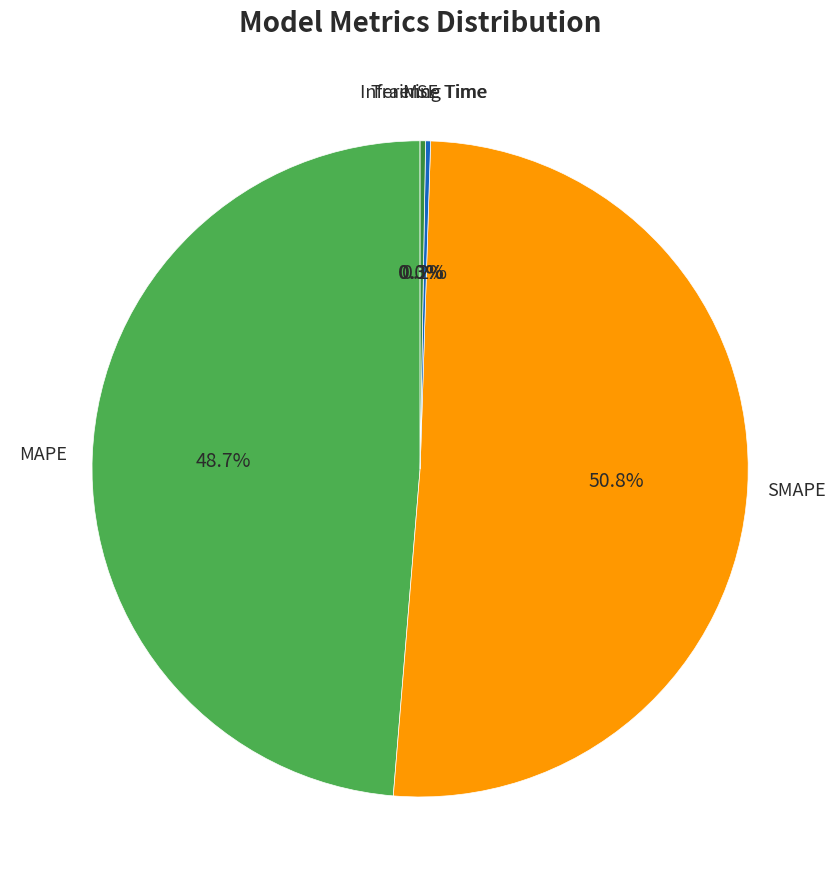

What is the largest slice in the pie chart?

SMAPE